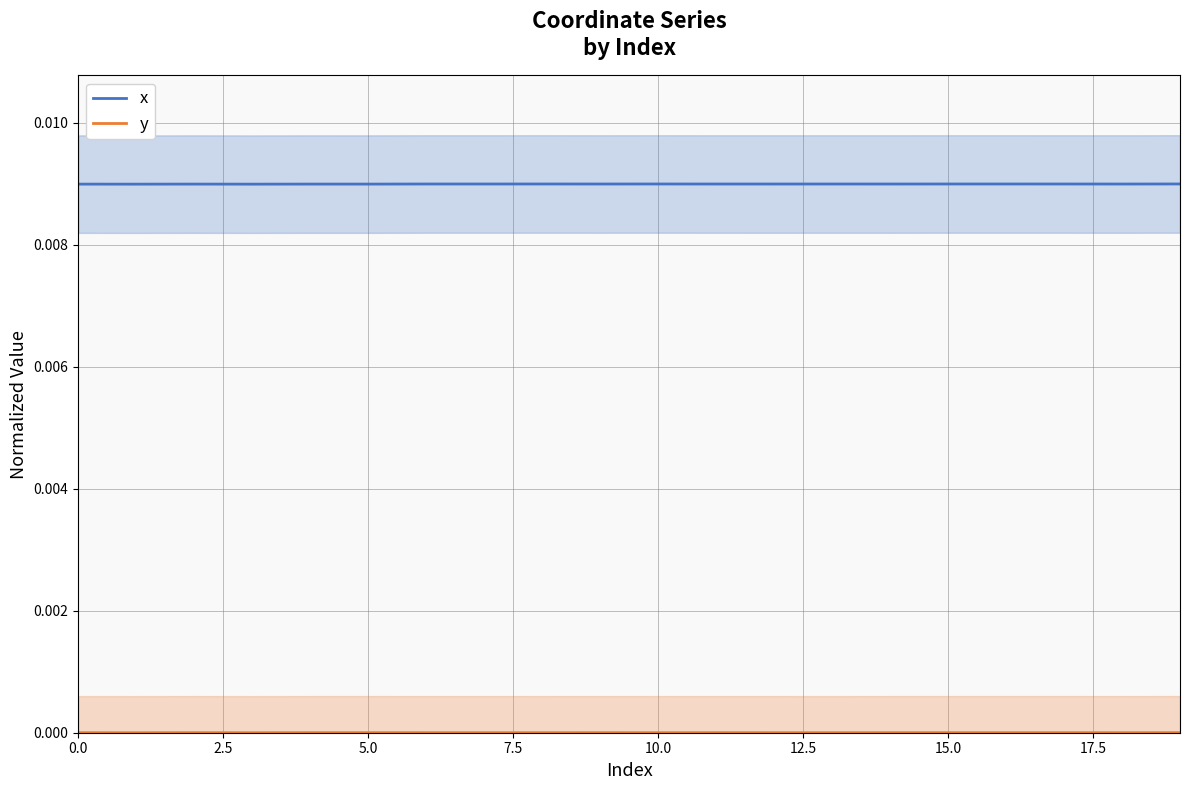

In y, how many points are lower than both neighbors (excluding endpoints)?

8